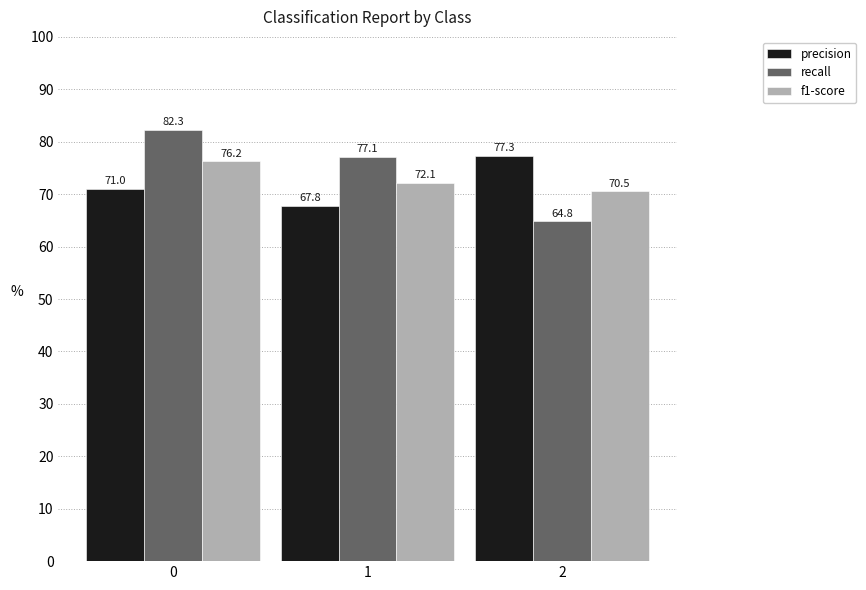

Reading left to right, extract all data points from this chart.

precision: 0=71.0	1=67.8	2=77.3
recall: 0=82.3	1=77.1	2=64.8
f1-score: 0=76.2	1=72.1	2=70.5